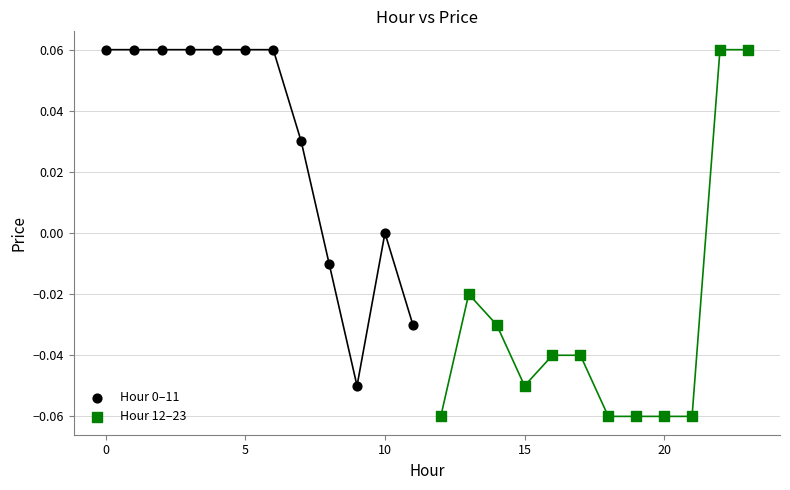

Which series has the largest Y range (max minus min)?

Hour 12–23